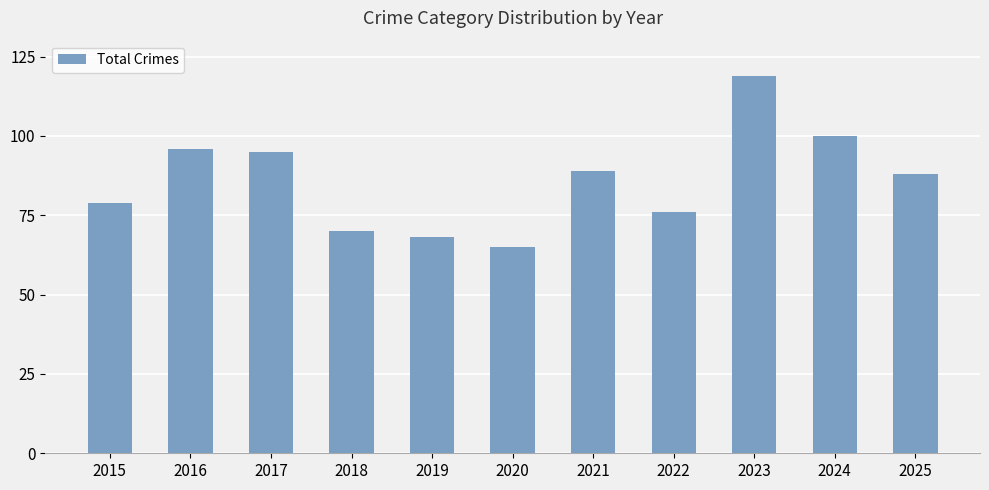

Does the chart contain stacked bars?

No